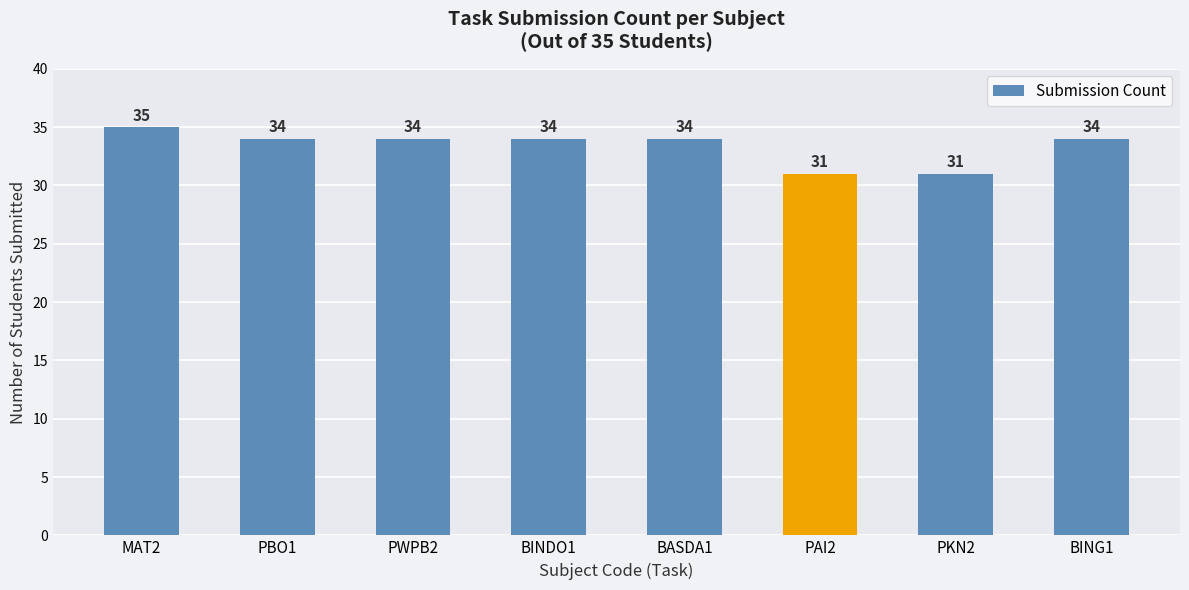

What is the label of the 3rd bar from the left?

PWPB2